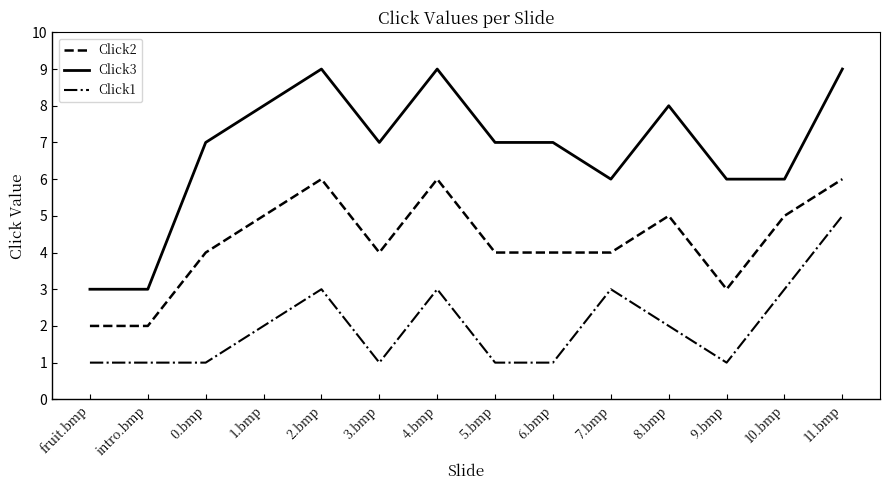

Rank the series by their average value, from highest to lowest.

Click3, Click2, Click1